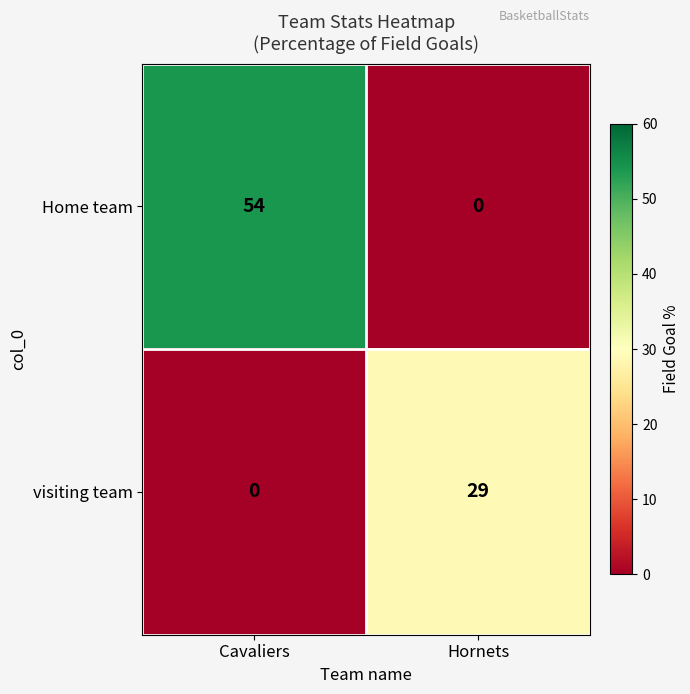

Which series changed the most between Cavaliers and Hornets?

Home team